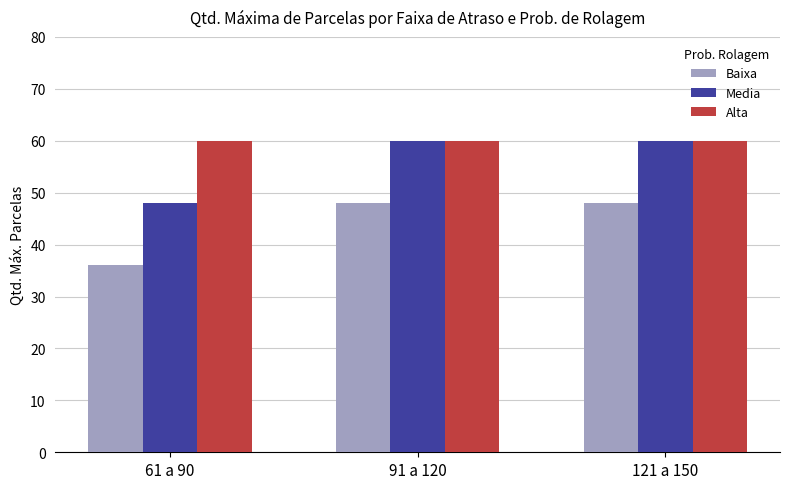

List the series in order of their overall mean, highest first.

Alta, Media, Baixa